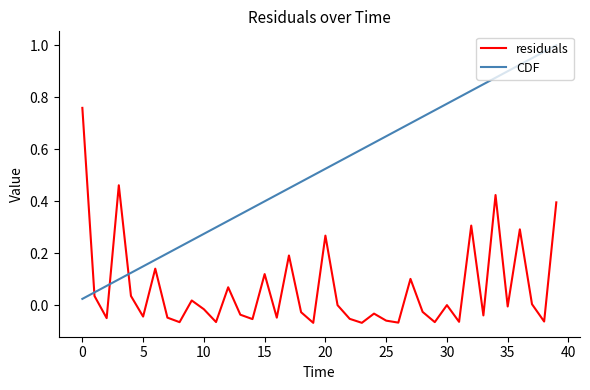

Which series has the widest spread of values?

CDF